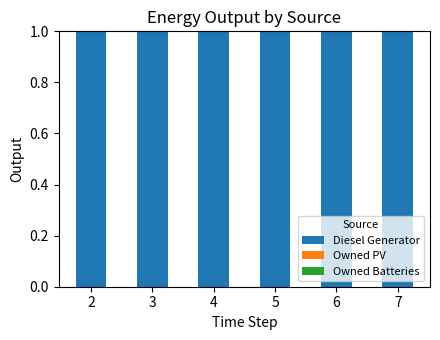

What are all the series names shown in the legend?

Diesel Generator, Owned PV, Owned Batteries